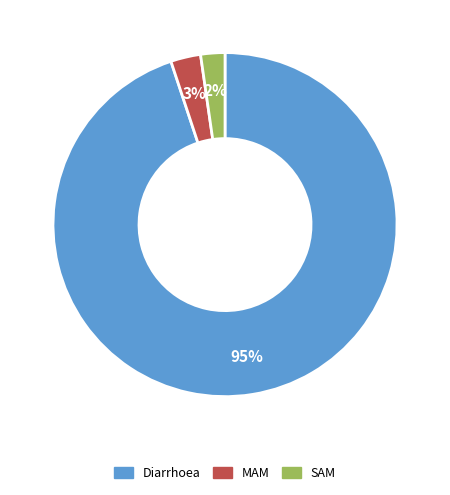

Which slice is the largest?

Diarrhoea